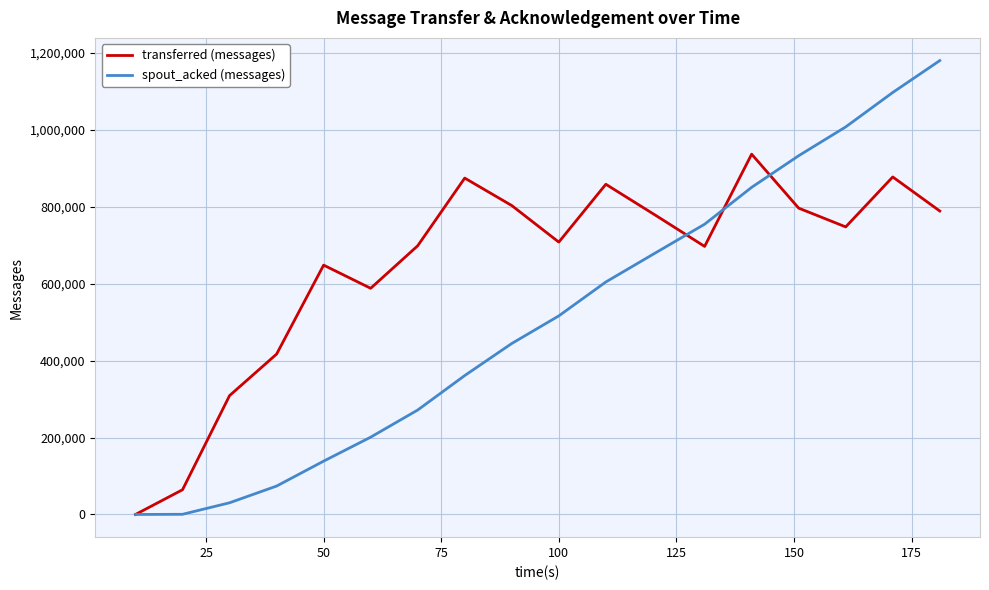

Which series has the widest spread of values?

spout_acked (messages)